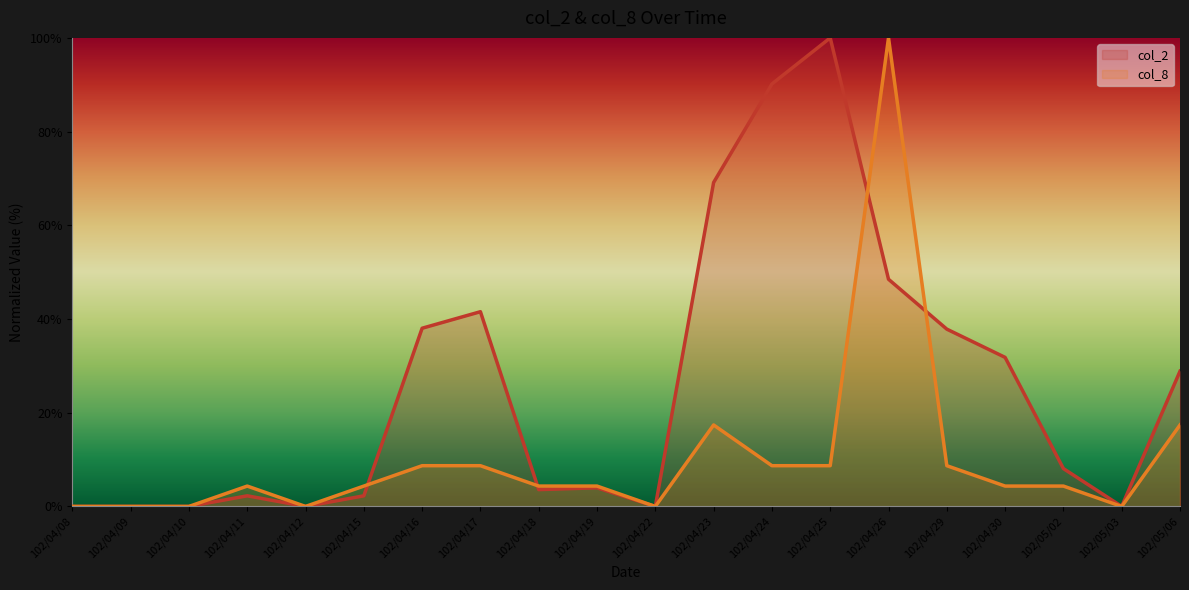

What is the difference between the maximum and minimum values in the col_8 series?

100.0